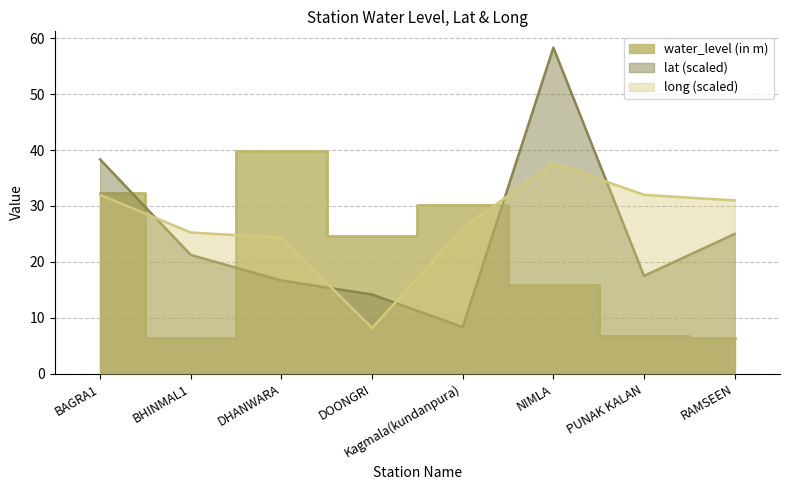

What are all the series names shown in the legend?

water_level (in m), lat, long